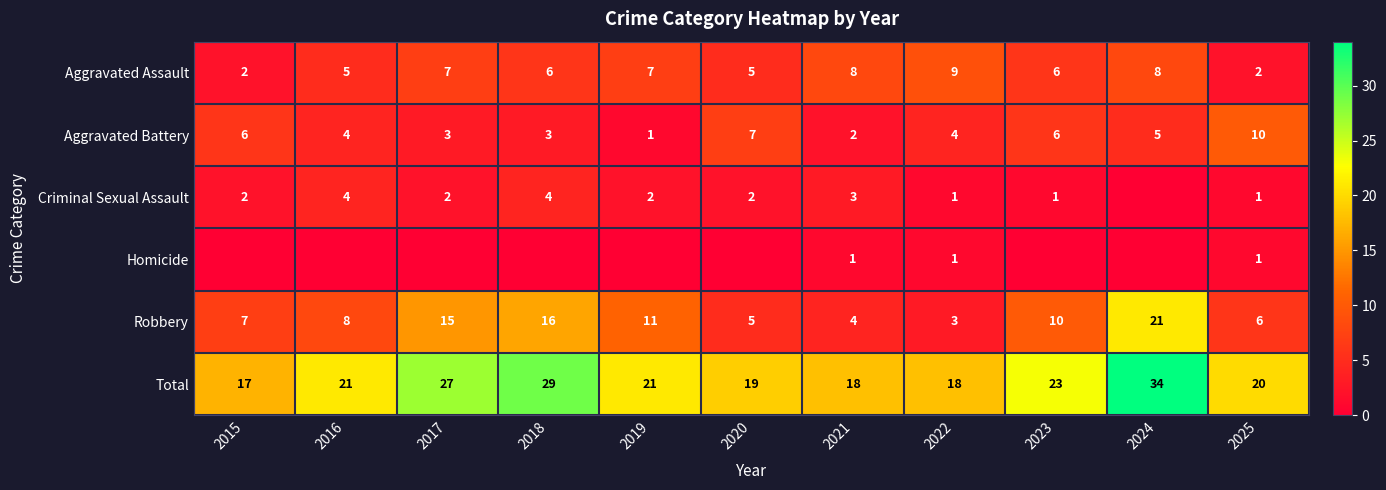

Which category has the highest value in the Total series?

2024